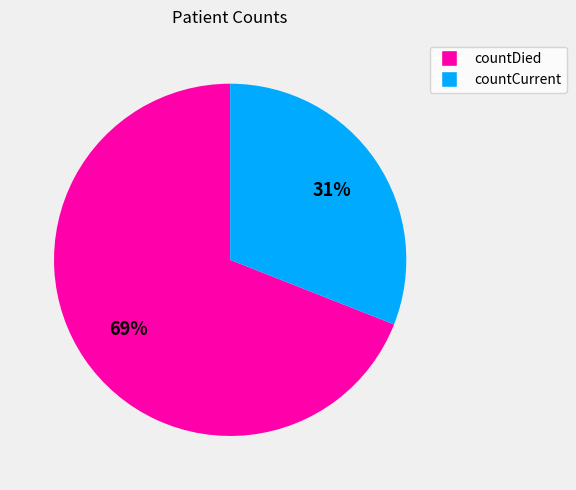

Is the sum of countCurrent and countDied greater than half?

Yes